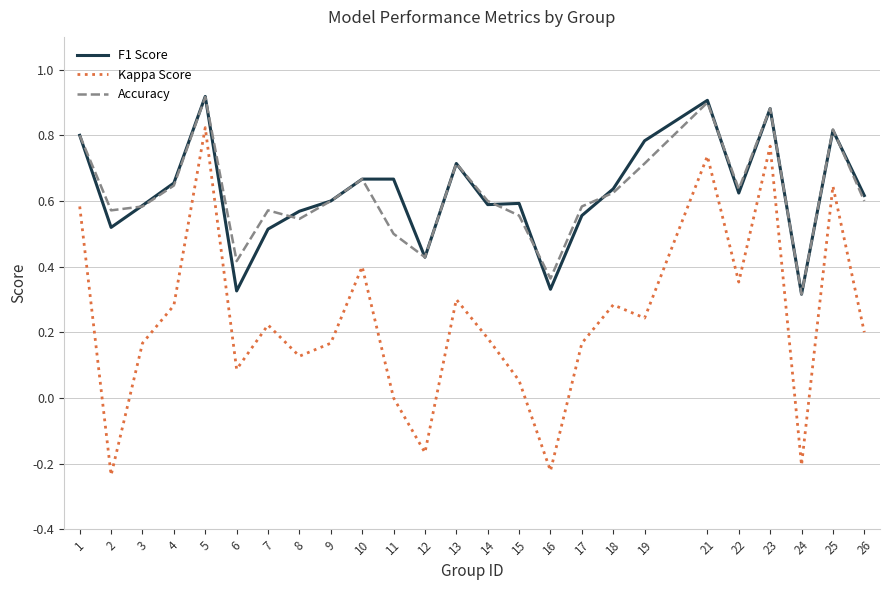

The value of Accuracy at 13 is 0.7. True or false?

True